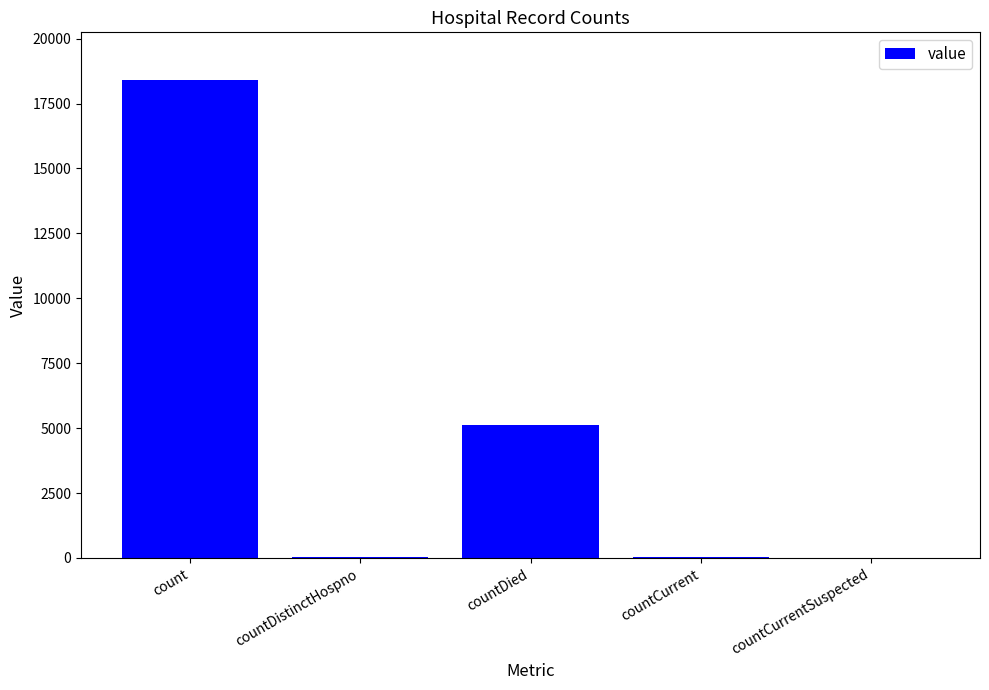

Count the number of categories in the chart.

5